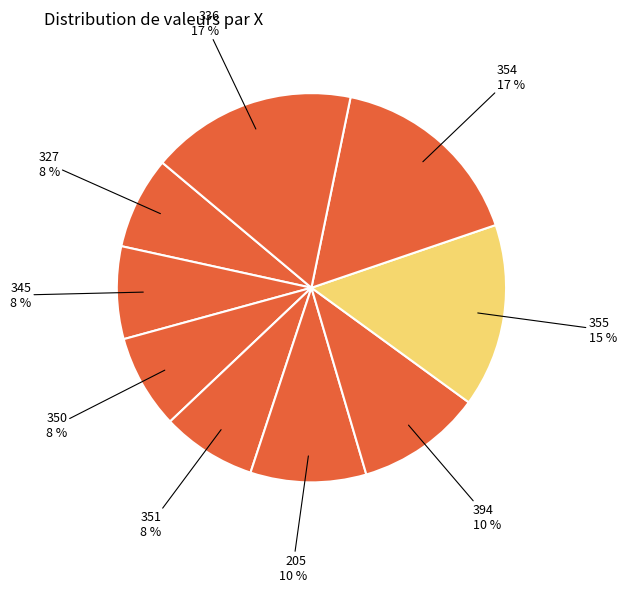

How many segments does this pie chart have?

9